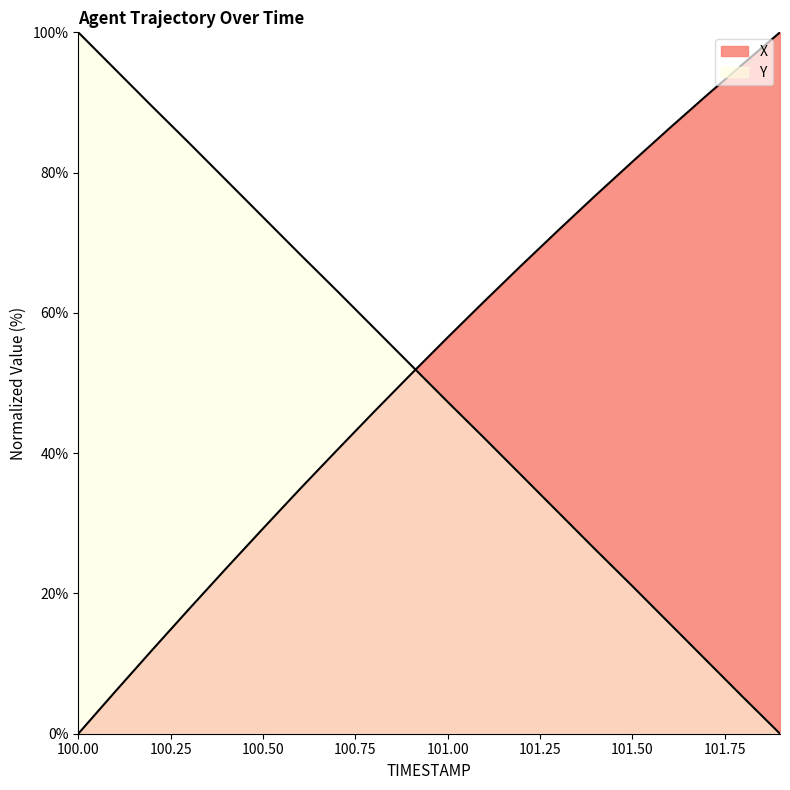

What are all the series names shown in the legend?

X, Y